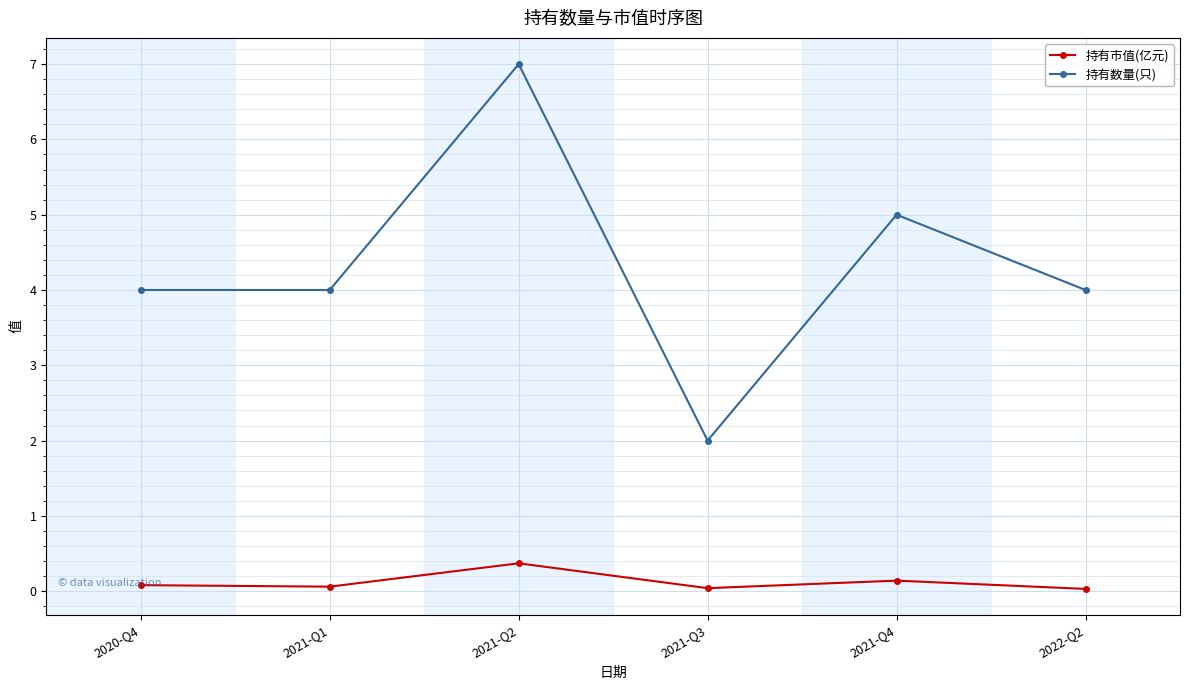

How many interior local peaks does the 持有数量(只) series have?

2